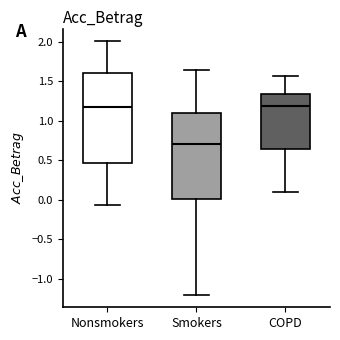

Which box has the lowest median line?

Smokers